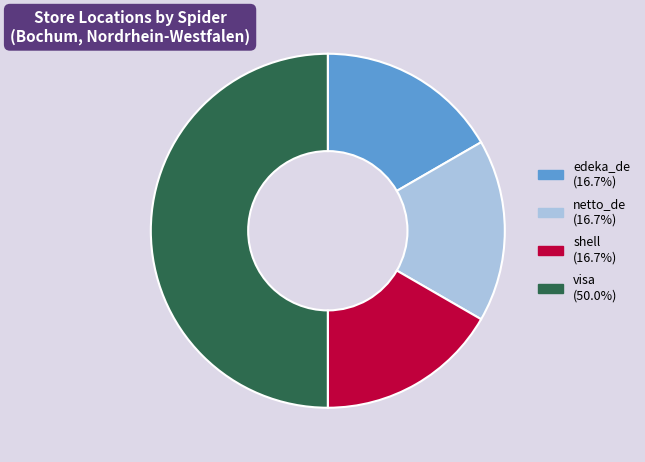

True or false: shell accounts for 99% of the total.

False